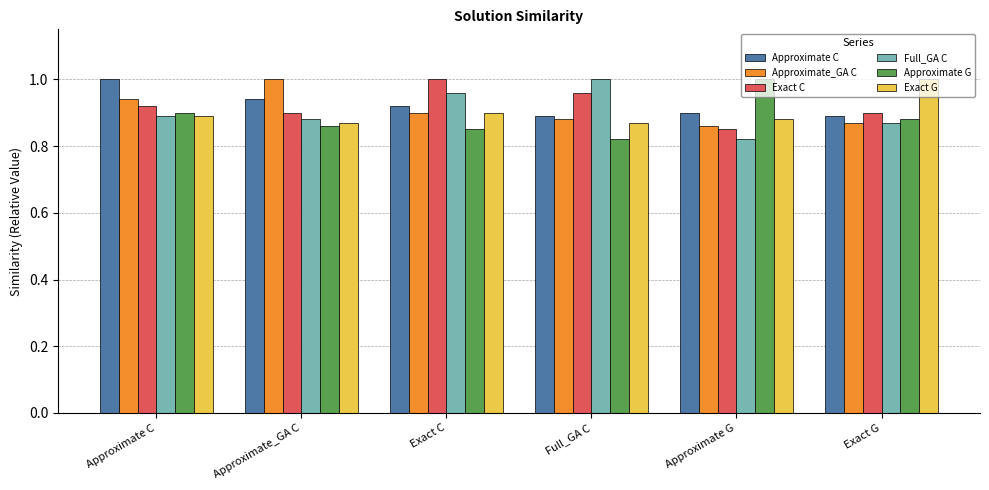

The Exact C series shows 0.9 at Approximate C. True or false?

True